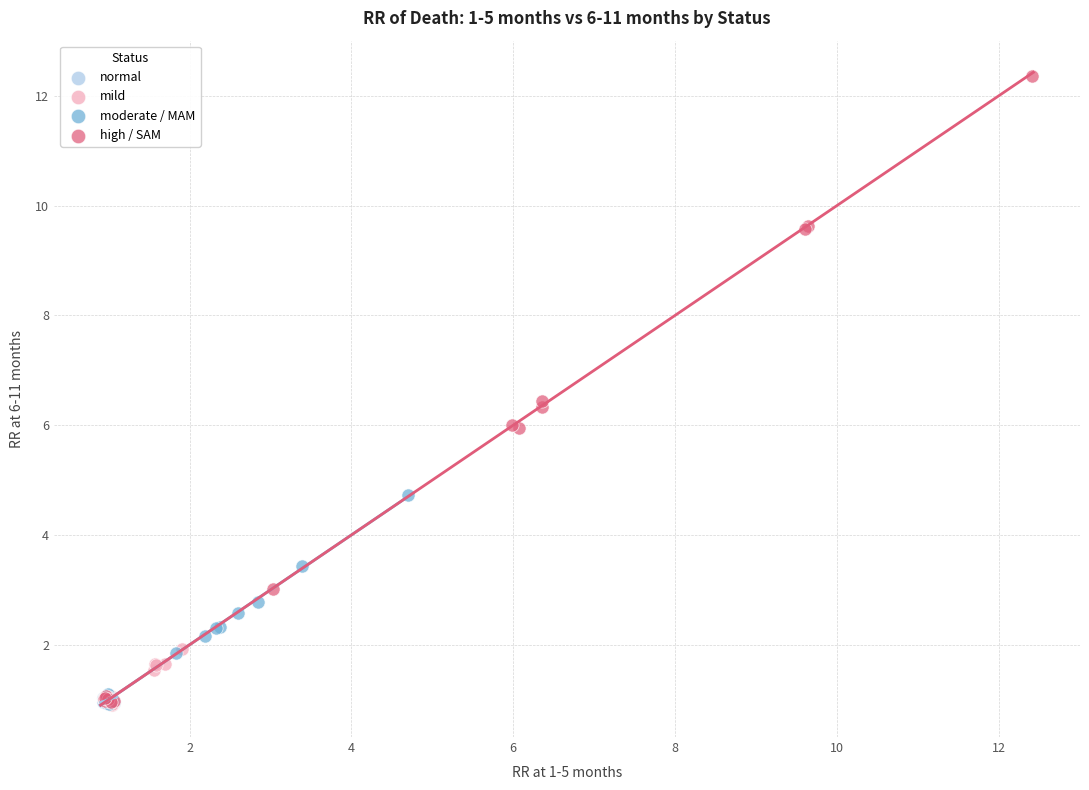

Which series contains the highest Y value?

high / SAM